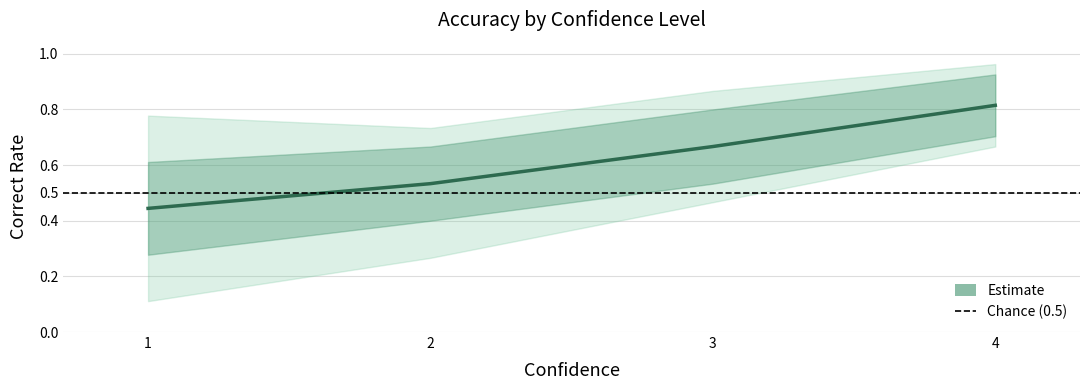

True or false: there are more than 1 points higher than both neighbors.

False